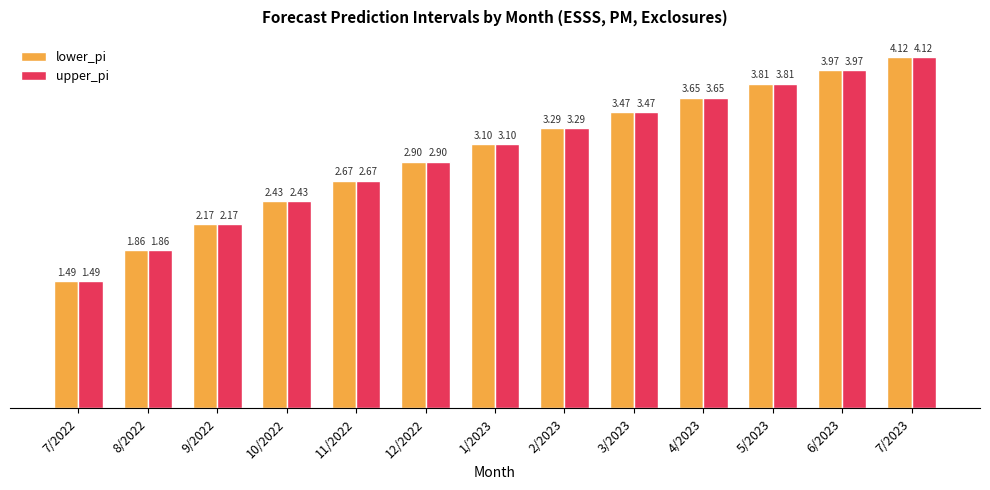

List the labels in order of upper_pi value, smallest first.

7/2022, 8/2022, 9/2022, 10/2022, 11/2022, 12/2022, 1/2023, 2/2023, 3/2023, 4/2023, 5/2023, 6/2023, 7/2023